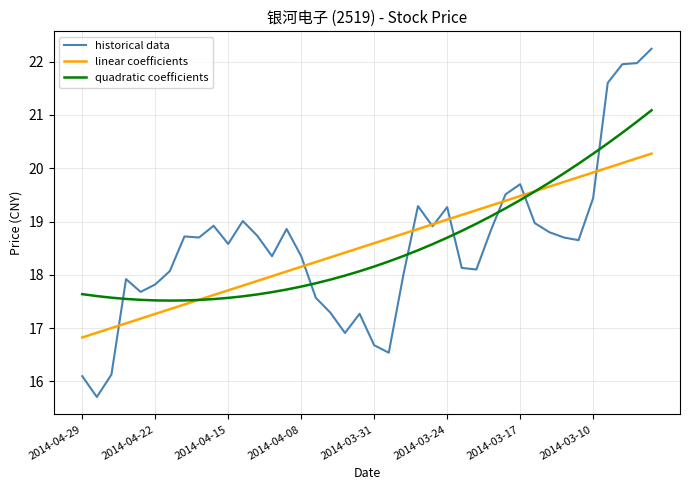

Rank the series by their maximum value, from lowest to highest.

linear coefficients, quadratic coefficients, historical data